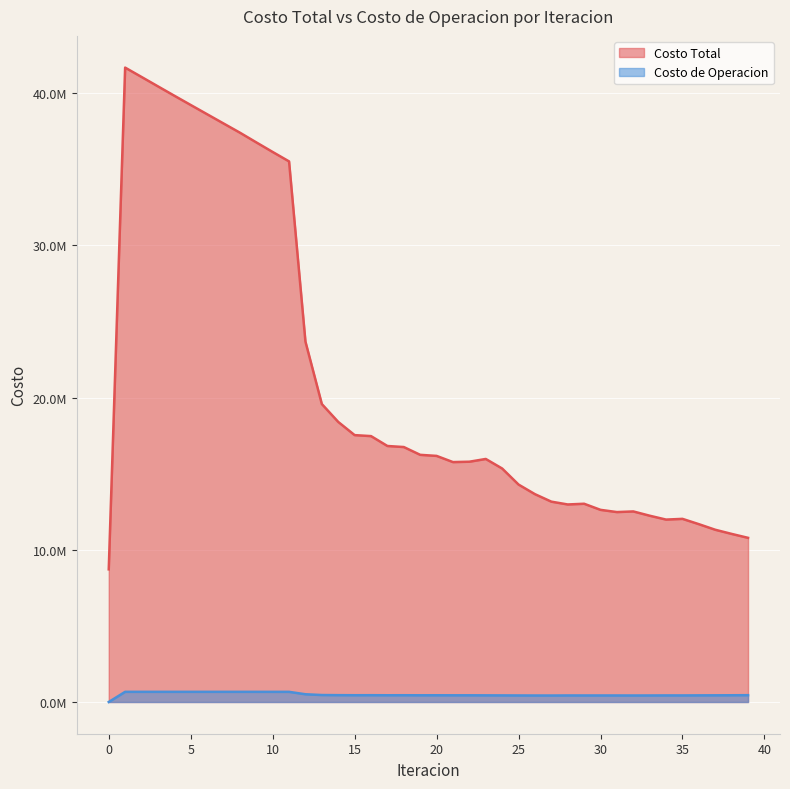

How many data points in Costo Total are above 16173056?

20